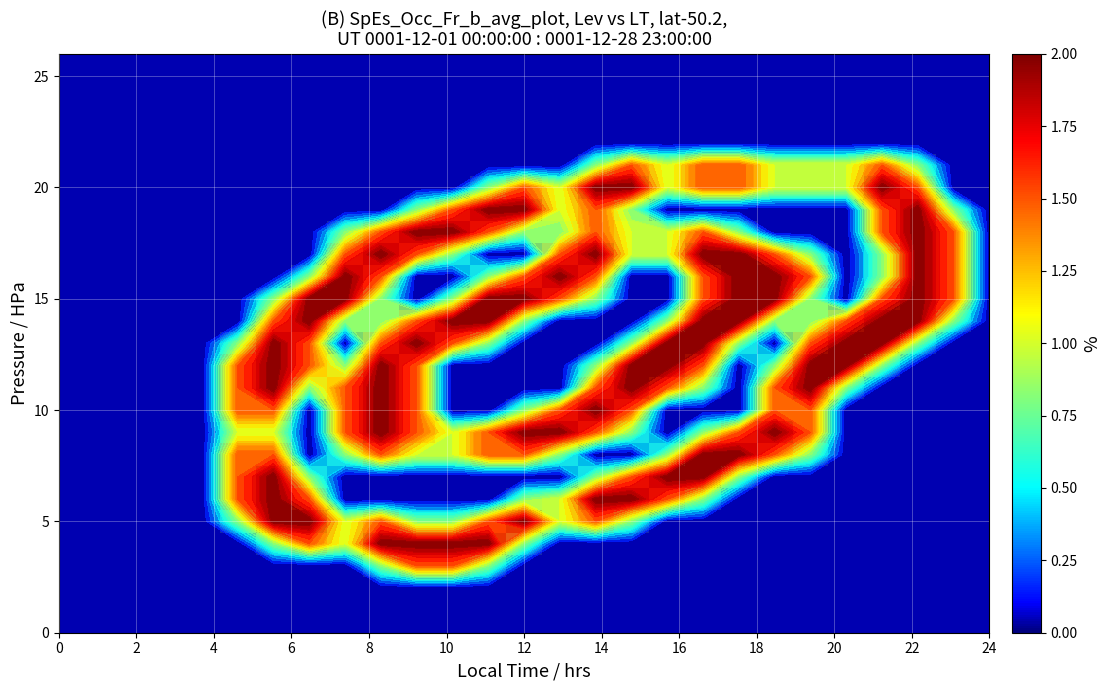

What is the maximum value shown in the chart?

2.0